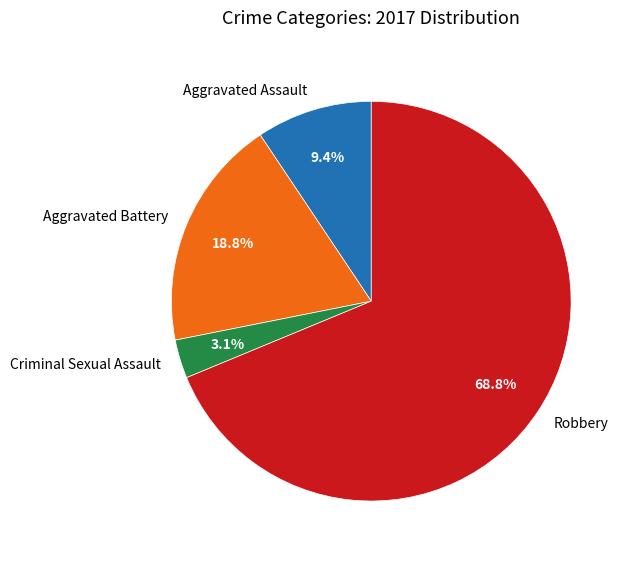

To the nearest percent, what is the difference between the largest and smallest slice percentages?

66%